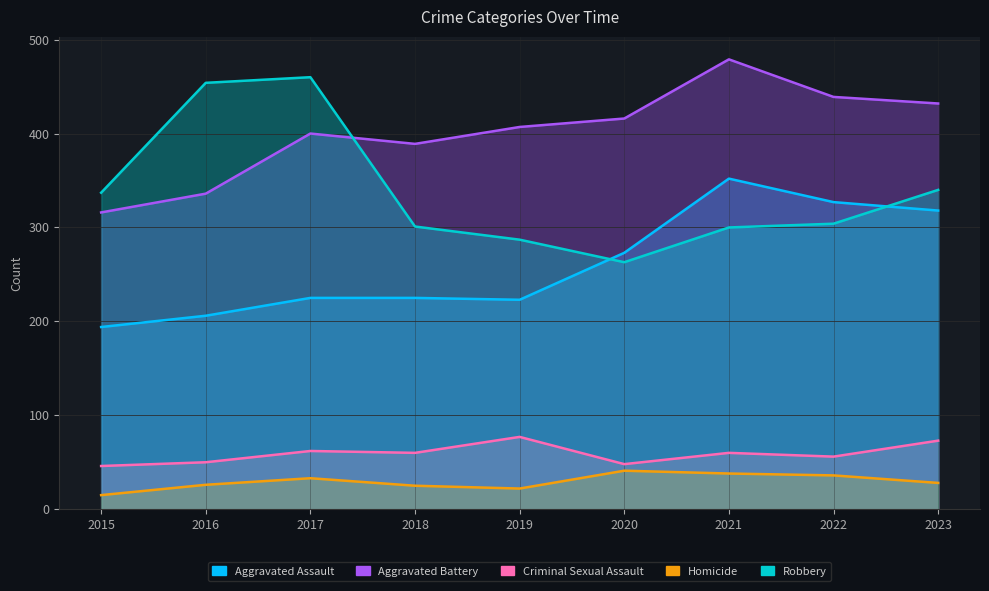

Between 2017 and 2021, which series saw the biggest shift?

Robbery